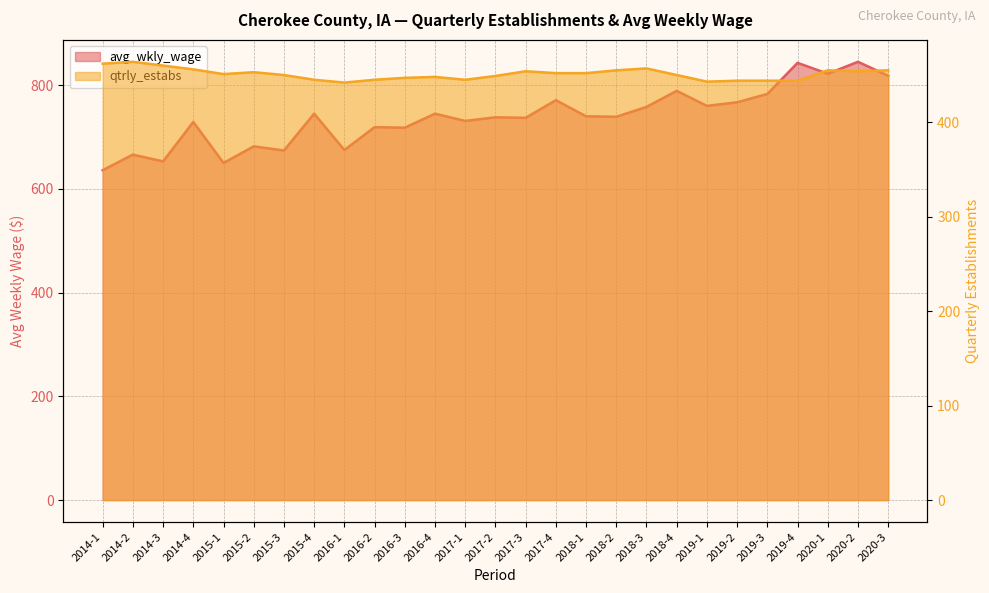

At which category does the chart reach its peak across all series?

2020-2